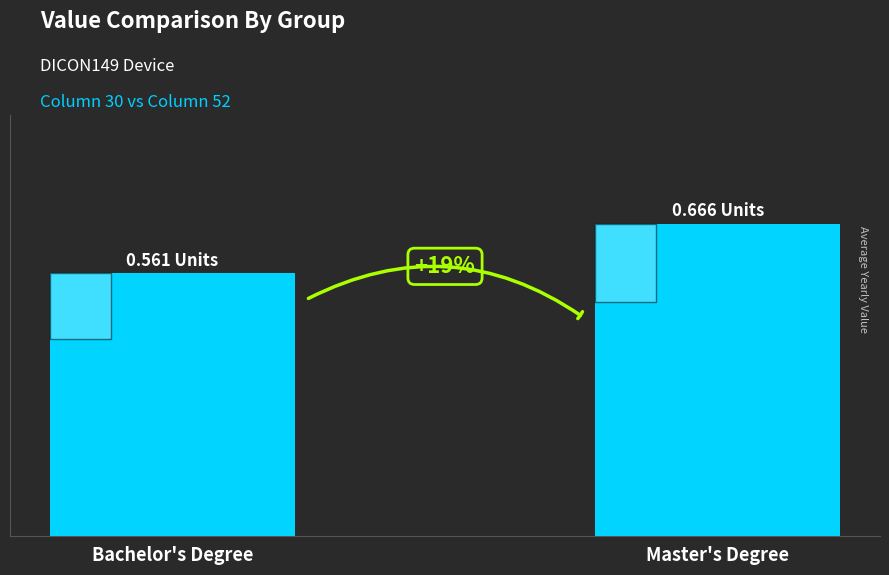

What is the difference between the values at Bachelor's Degree and Master's Degree?

0.1